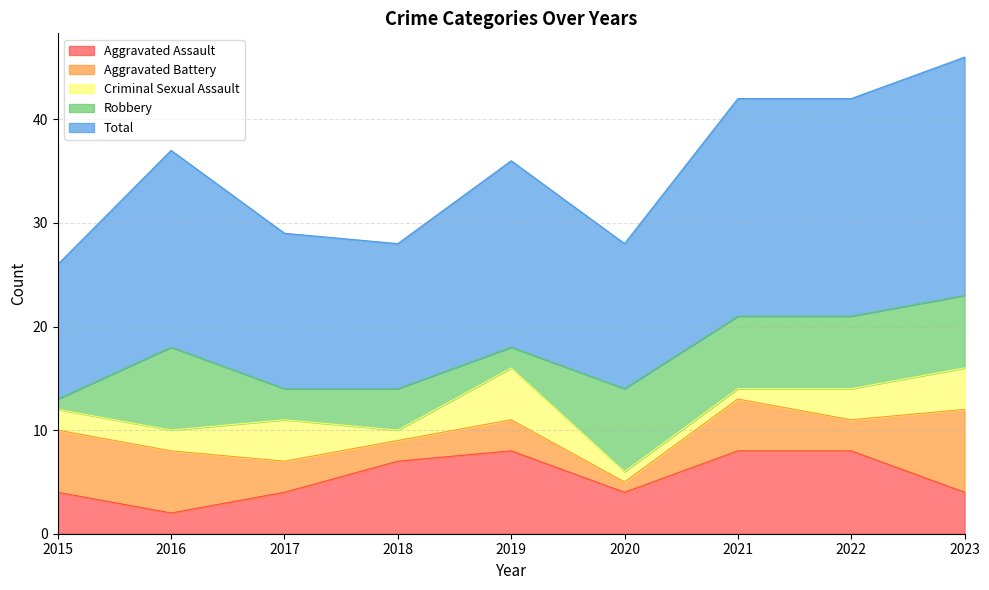

How many series are shown in this chart?

5